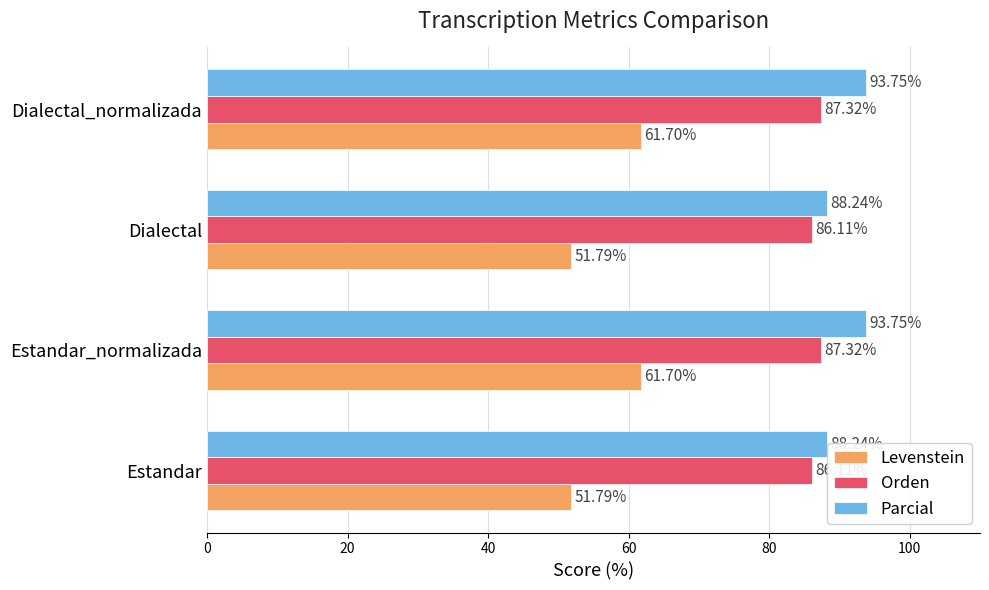

Rank the series by their maximum value, from lowest to highest.

Levenstein, Orden, Parcial